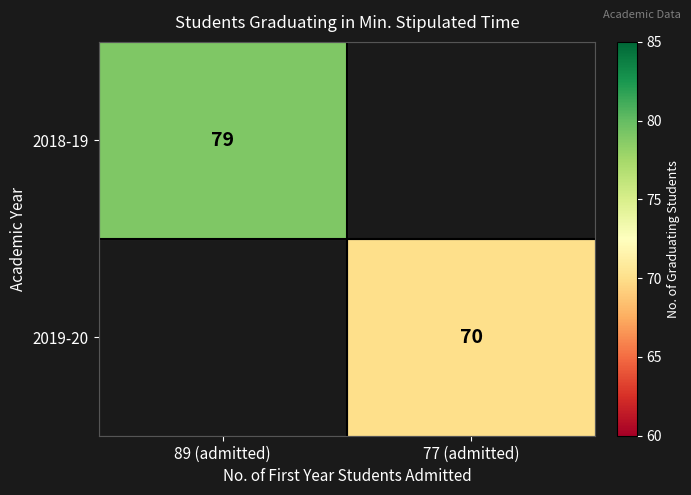

Is it true that 2019-20 equals 27 at 77 (admitted)?

False